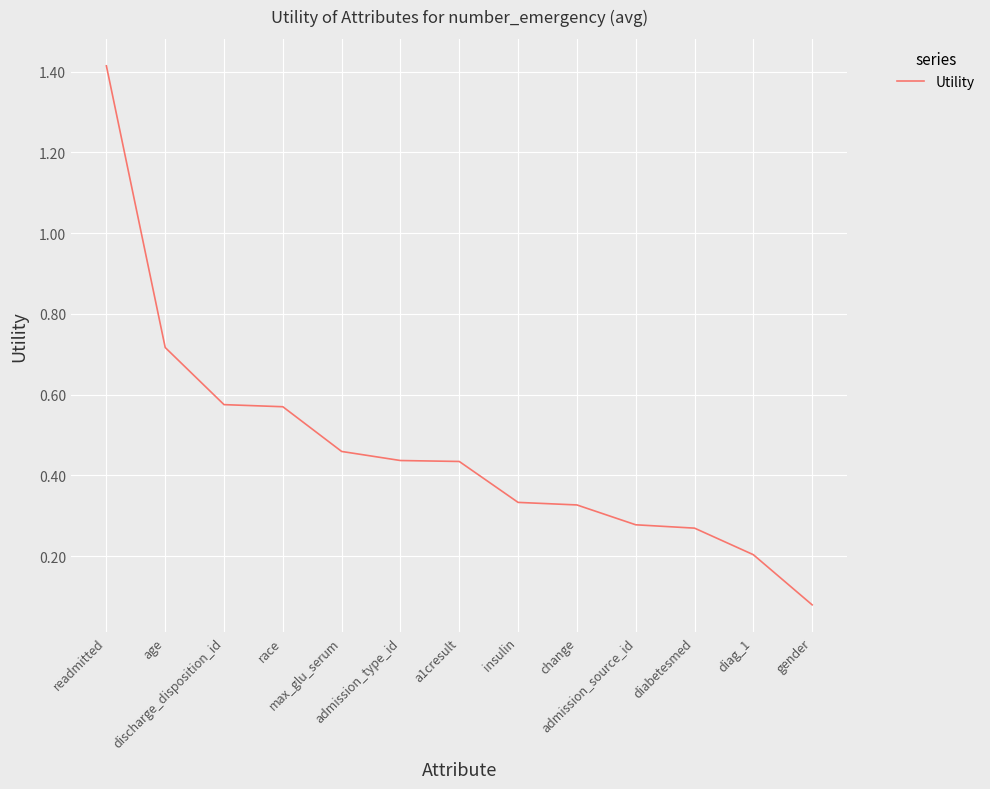

What is the maximum value shown in the chart?

1.4